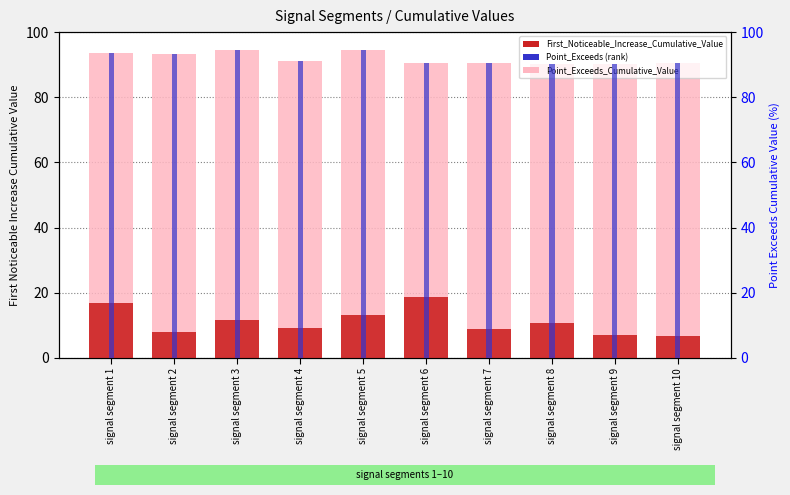

What is the average value of the Point_Exceeds (rank) series?

91.9